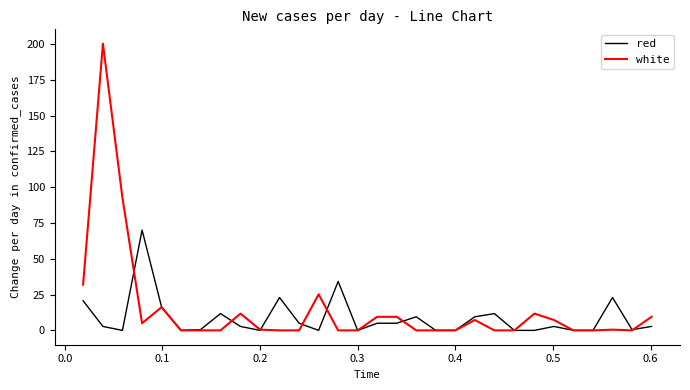

List the series in order of their peak value, highest first.

white, red